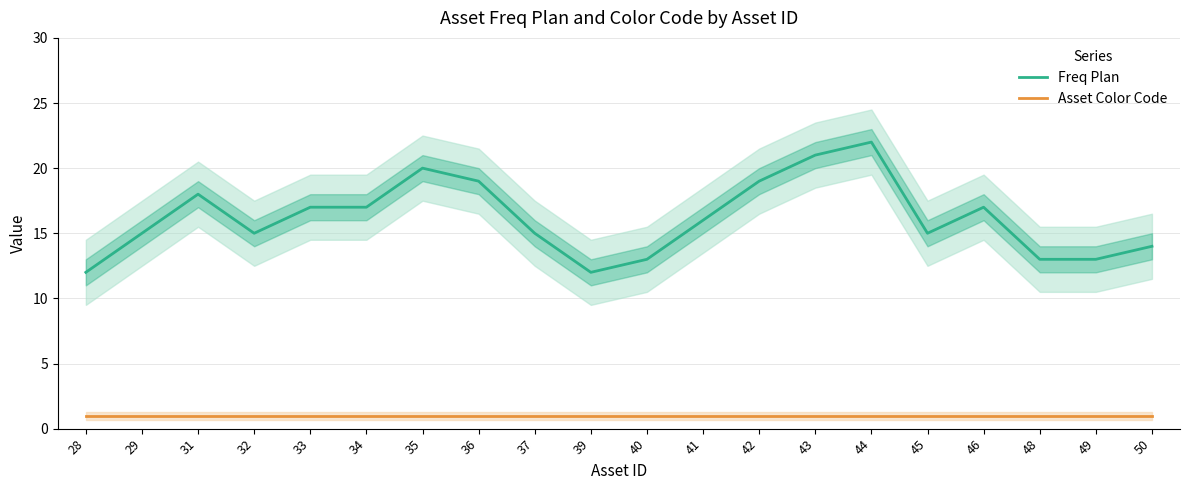

Is it true that Freq Plan equals 17 at 33?

True